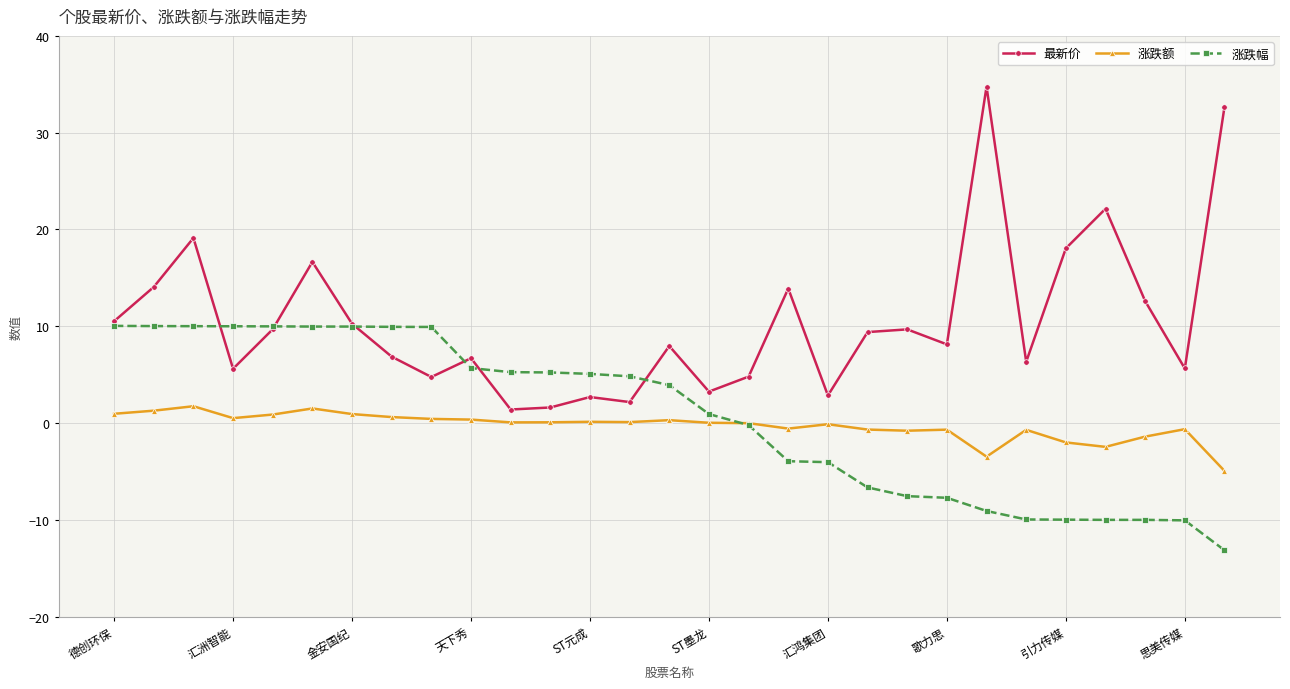

Rank the series by their maximum value, from highest to lowest.

最新价, 涨跌幅, 涨跌额